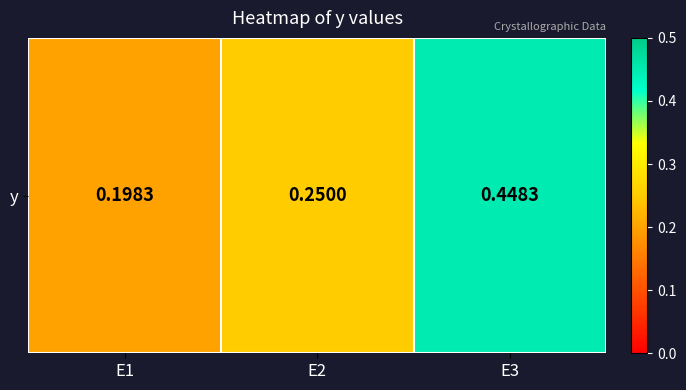

How many series are shown in this chart?

1